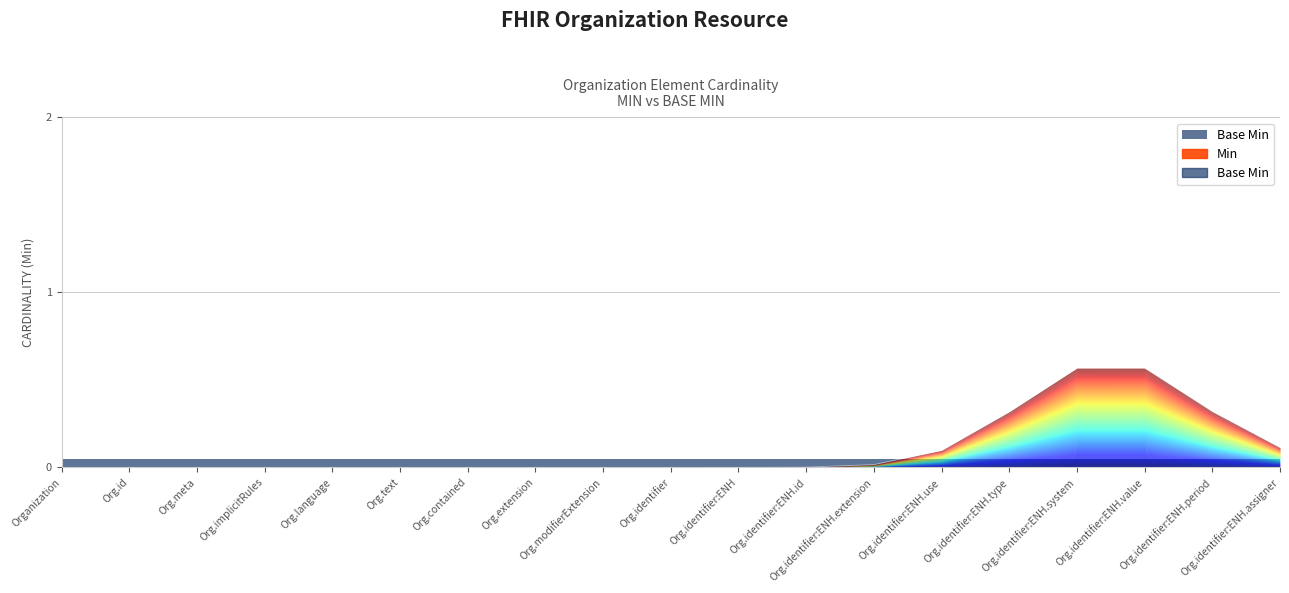

Is the value of Min at Organization.identifier:ENH greater than the value of Base Min at Organization.identifier?

No